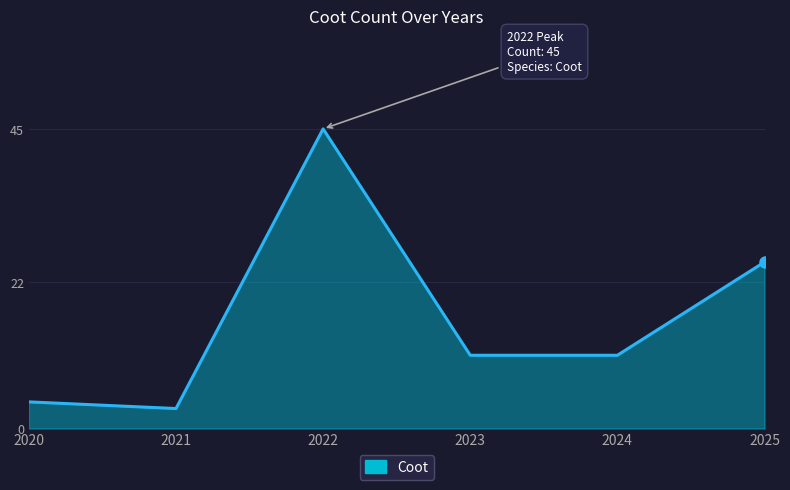

True or false: the data shows 3 at 2021.

True